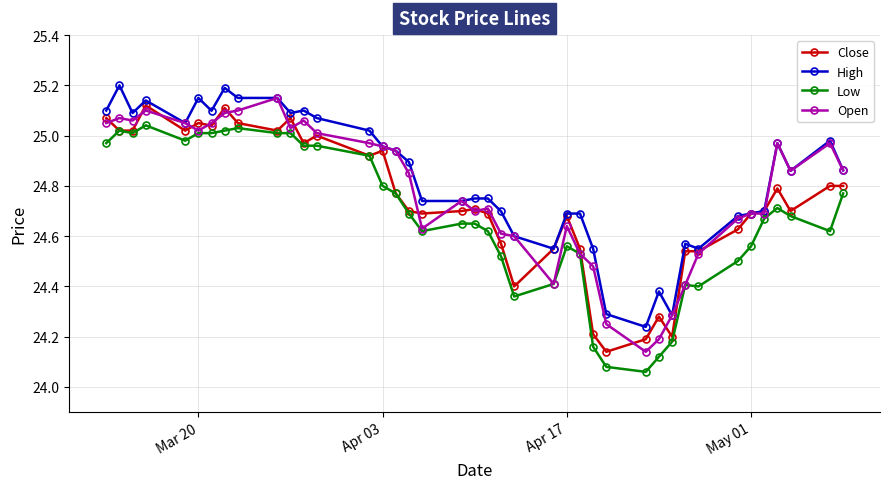

At how many categories does at least one series exceed 24?

40